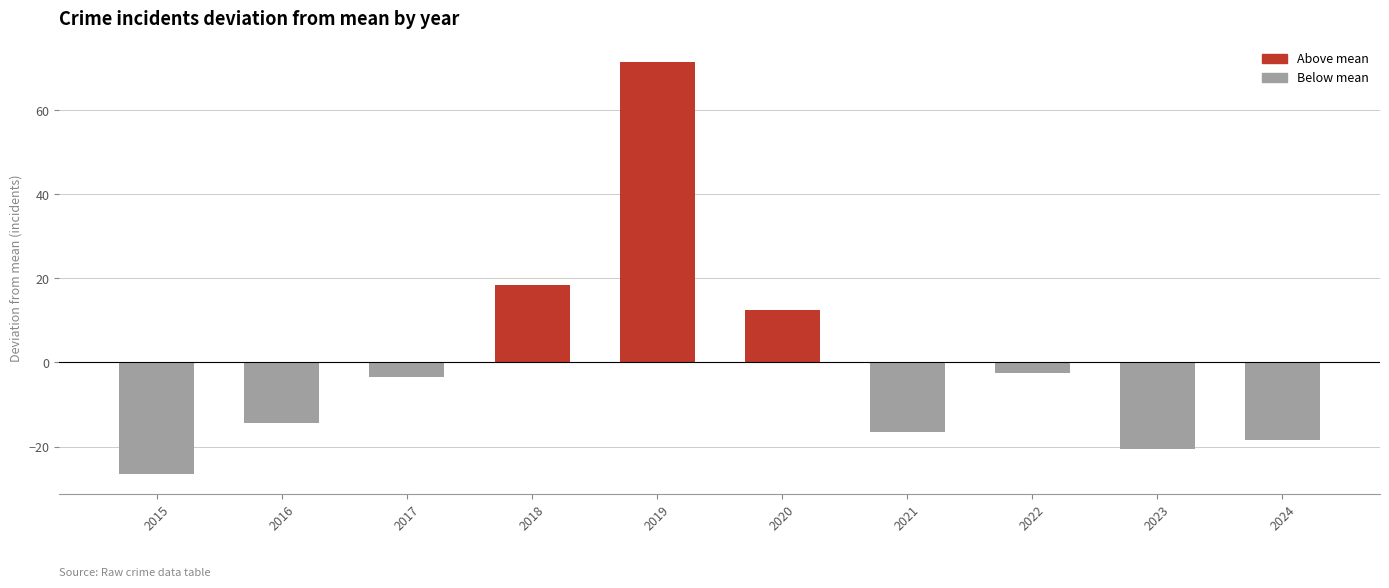

At which category does the chart reach its peak across all series?

2019